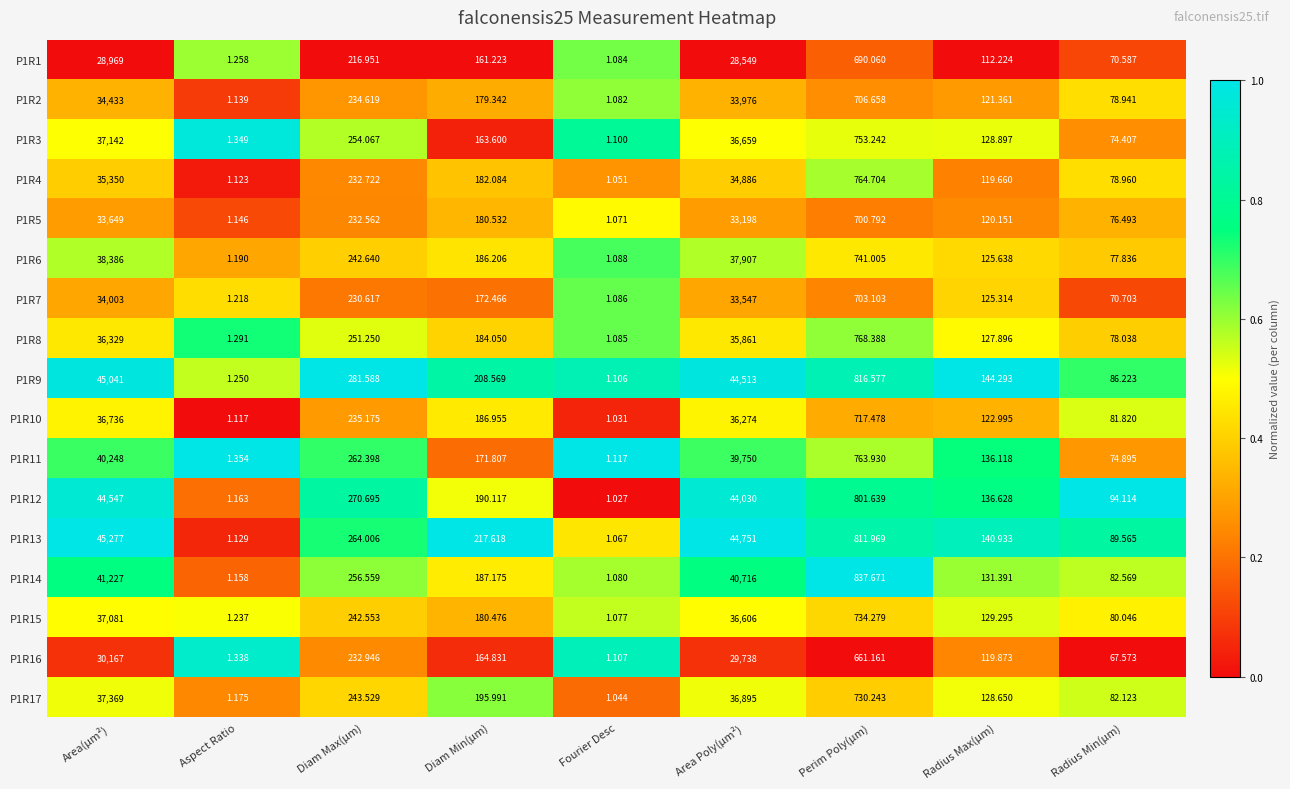

Where does the P1R11 series first go above 171?

Area(µm²)